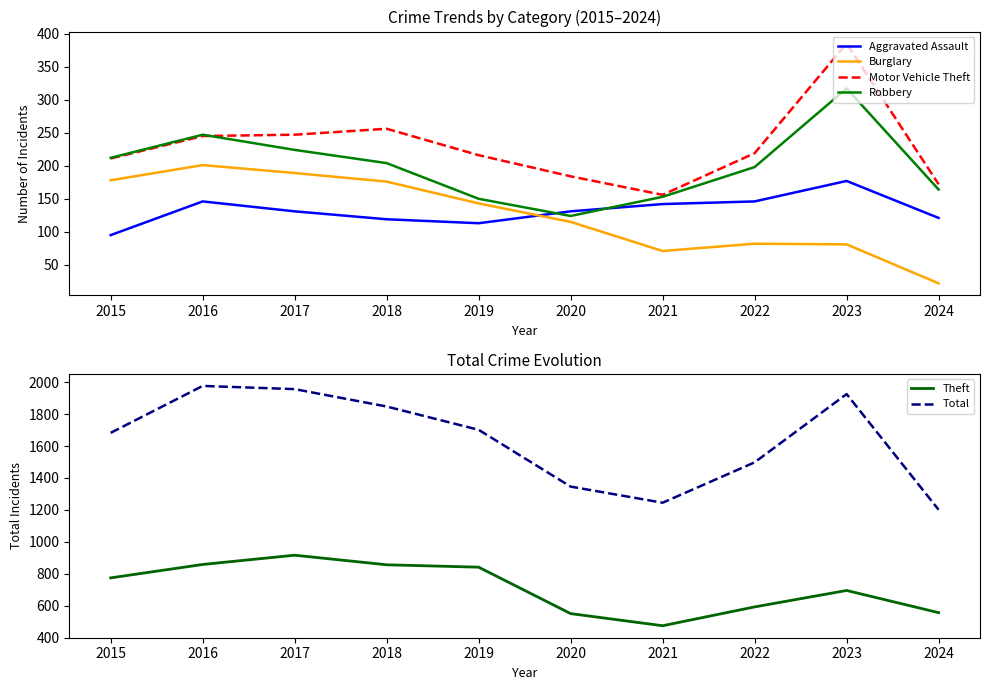

Reading left to right, transcribe all the data shown in this chart.

Aggravated Assault: 95	146	131	119	113	131	142	146	177	121
Burglary: 178	201	189	176	143	115	71	82	81	22
Motor Vehicle Theft: 211	245	247	256	216	184	156	219	385	172
Robbery: 212	247	224	204	150	124	153	198	317	164
Theft: 774	858	916	856	841	550	474	592	695	556
Total: 1683	1977	1957	1848	1702	1346	1245	1498	1926	1201